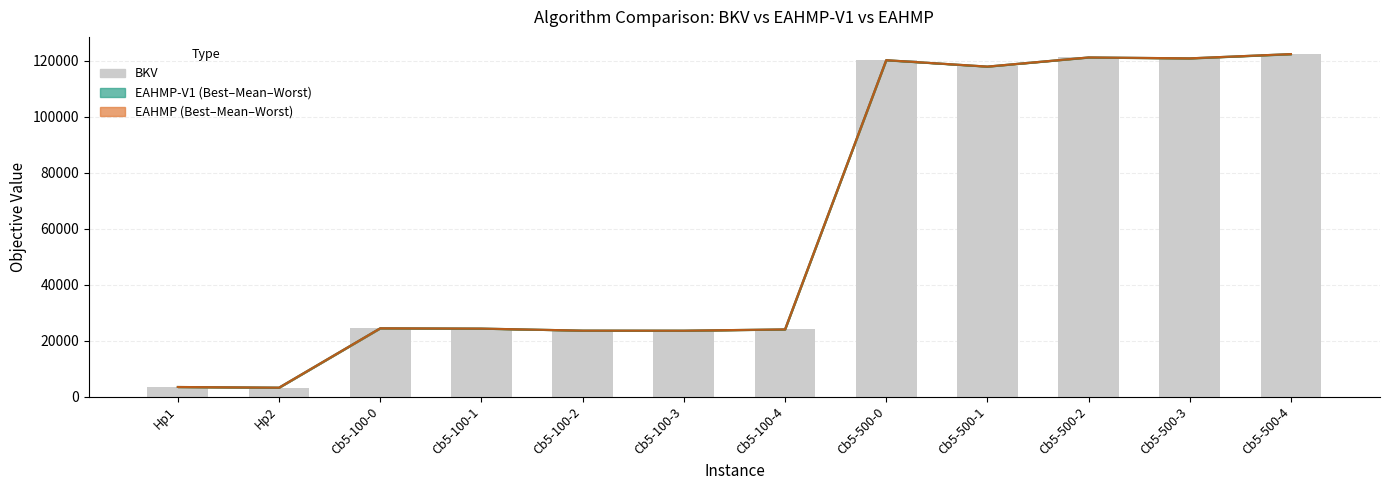

What is the label of the 8th bar from the right?

Cb5-100-2